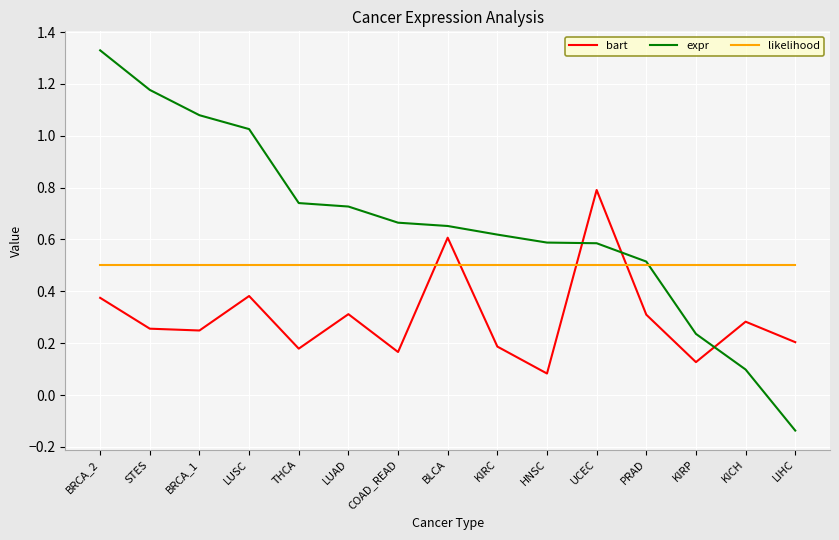

The bart series shows 0.1 at THCA. True or false?

False